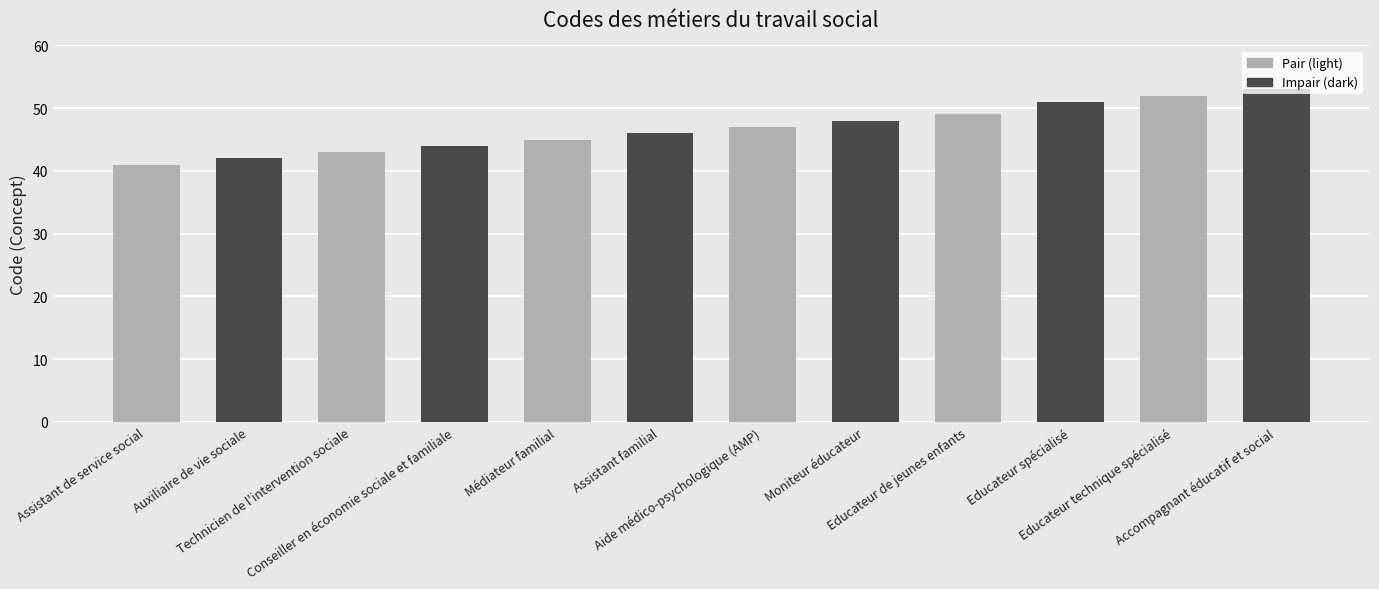

Reading left to right, transcribe all the data shown in this chart.

41	42	43	44	45	46	47	48	49	51	52	53